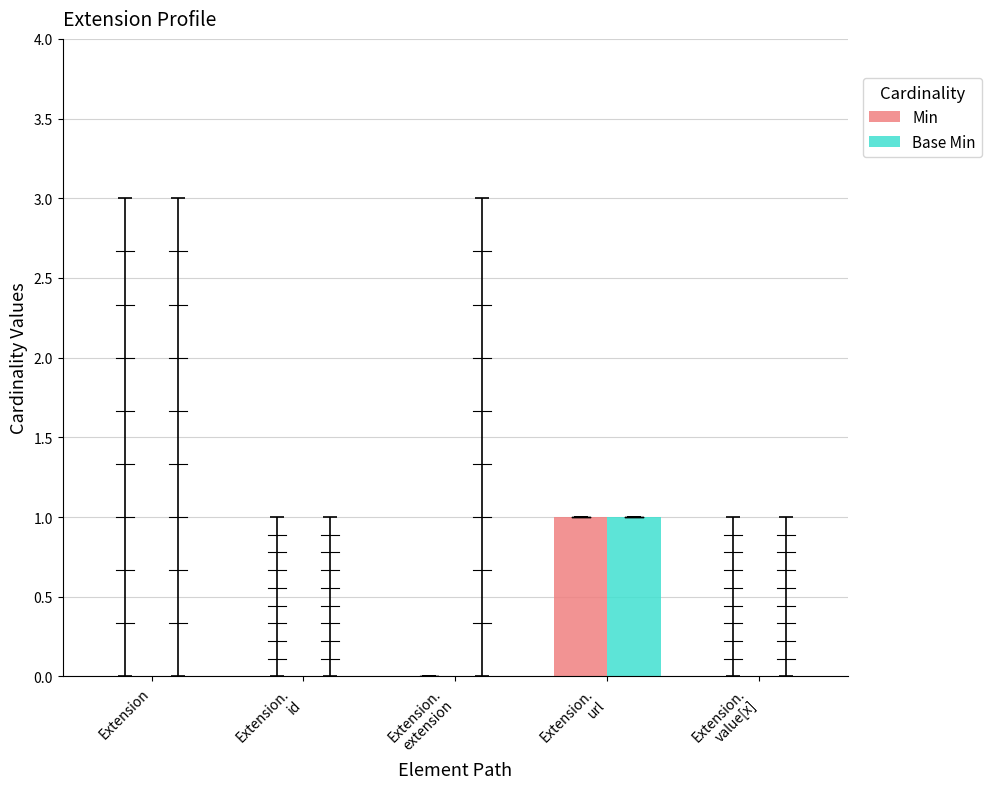

Which series changed the most between Extension.
id and Extension.
value[x]?

Min